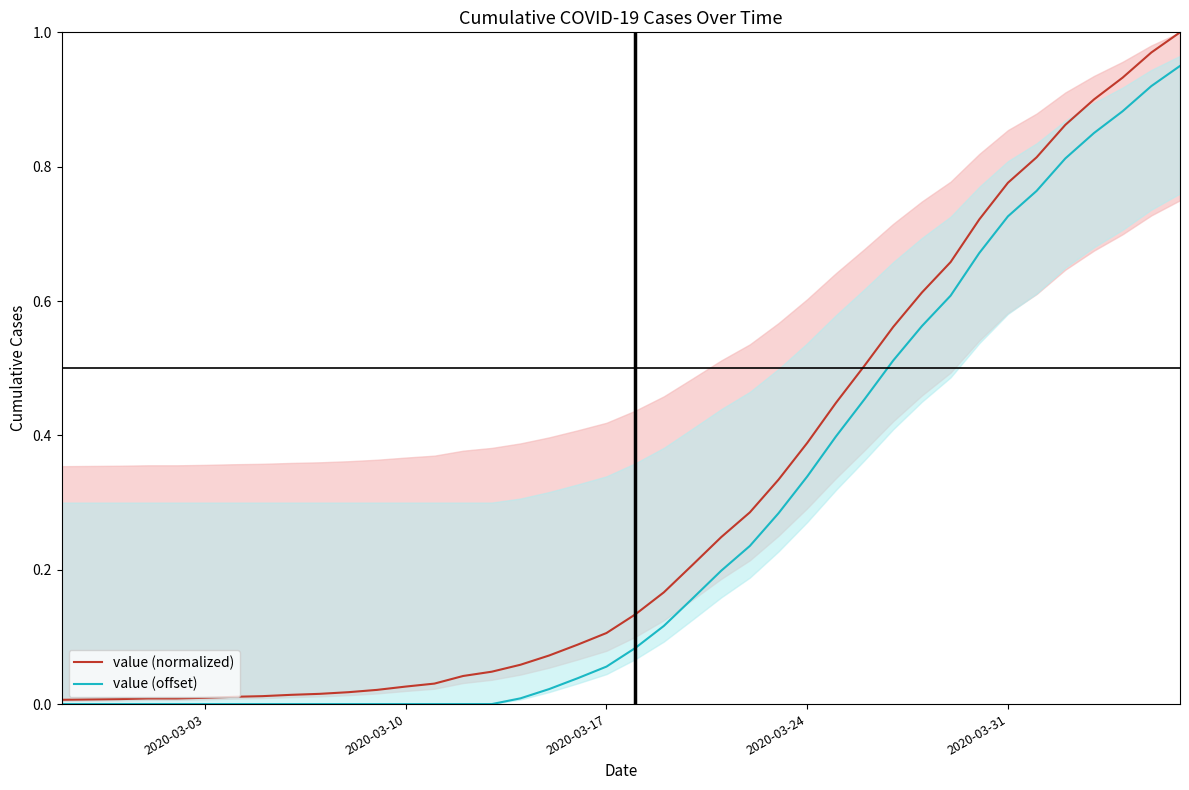

How many positive values does the value (offset) series have?

24